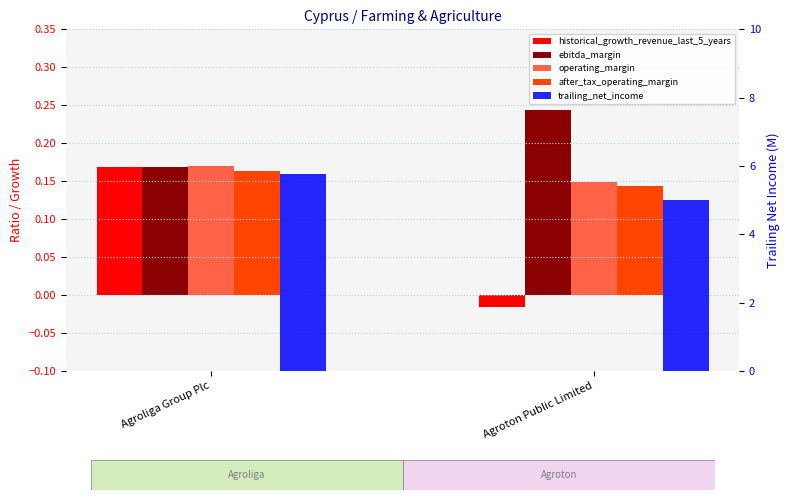

What are all the series names shown in the legend?

historical_growth_revenue_last_5_years, ebitda_margin, operating_margin, after_tax_operating_margin, trailing_net_income